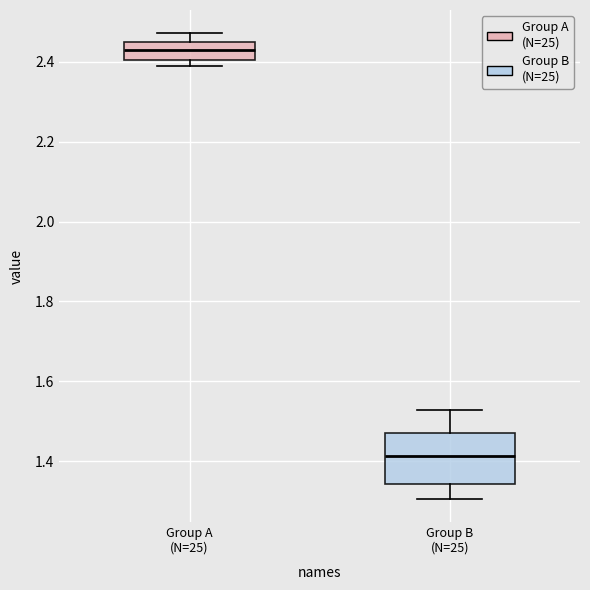

Where does the upper whisker of the box for Group A (N=25) end on the y-axis? The values are not printed on the chart, so give them approximately, as read against the axis.

2.48